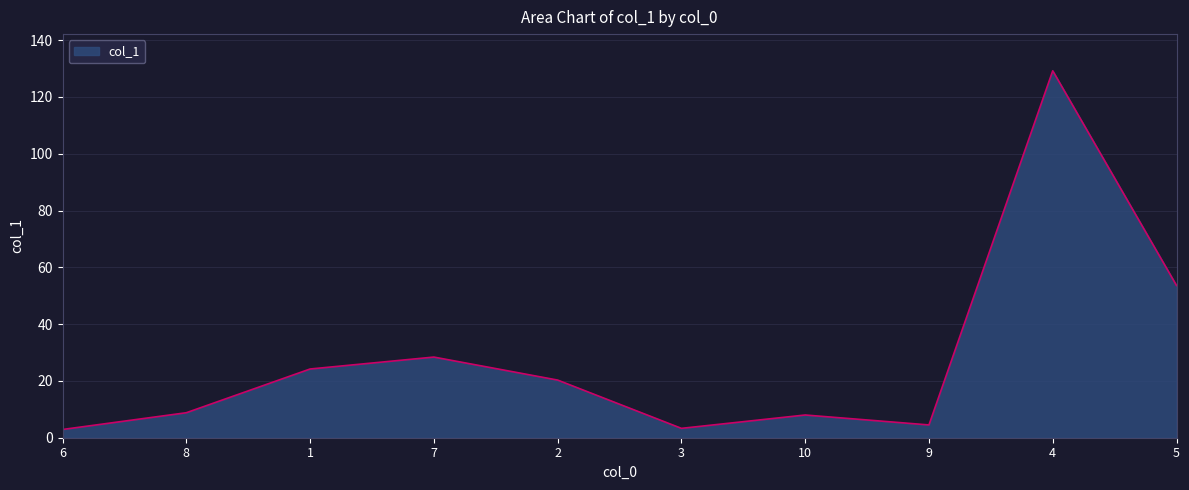

How many lines are shown in the chart?

1